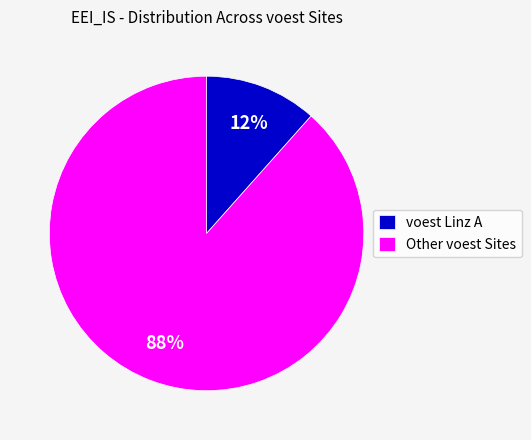

The voest Linz A slice represents 12% of the pie. True or false?

True